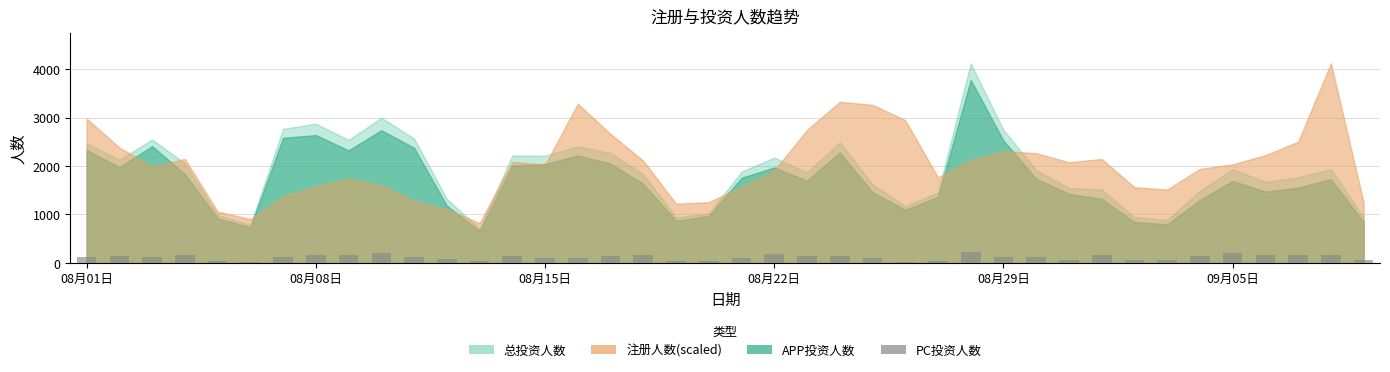

What is the difference between the maximum and second lowest values?

212